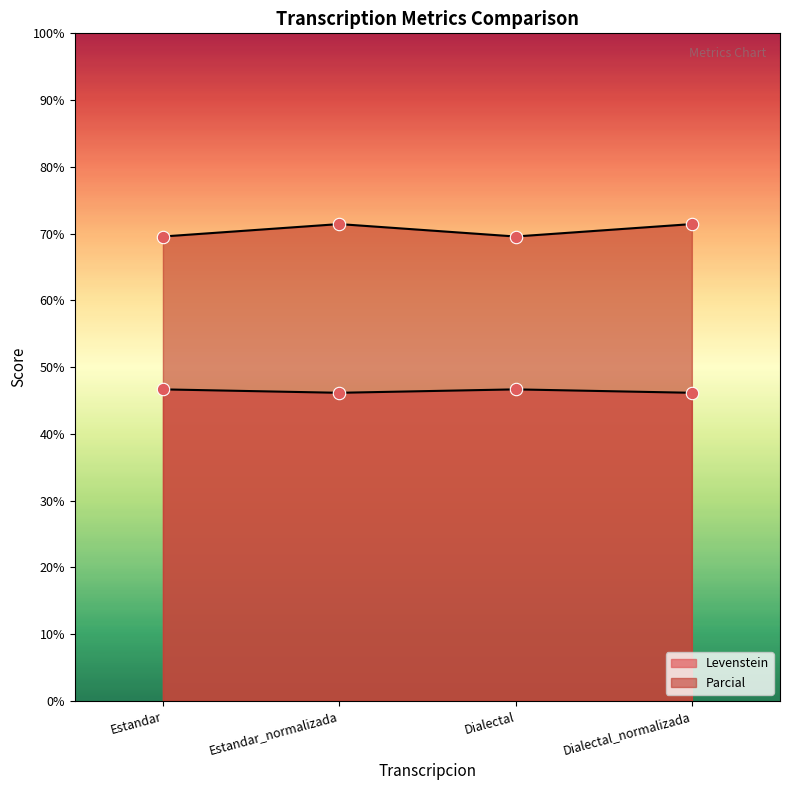

At which category is the sum across all series the highest?

Estandar_normalizada